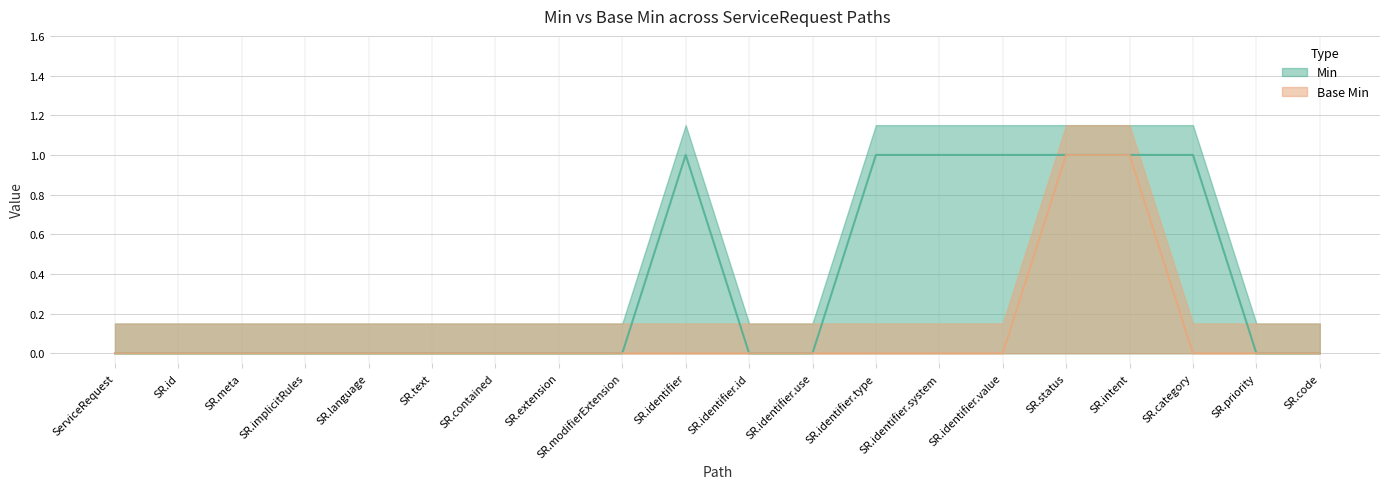

What value does the Min series have at SR.category?

1